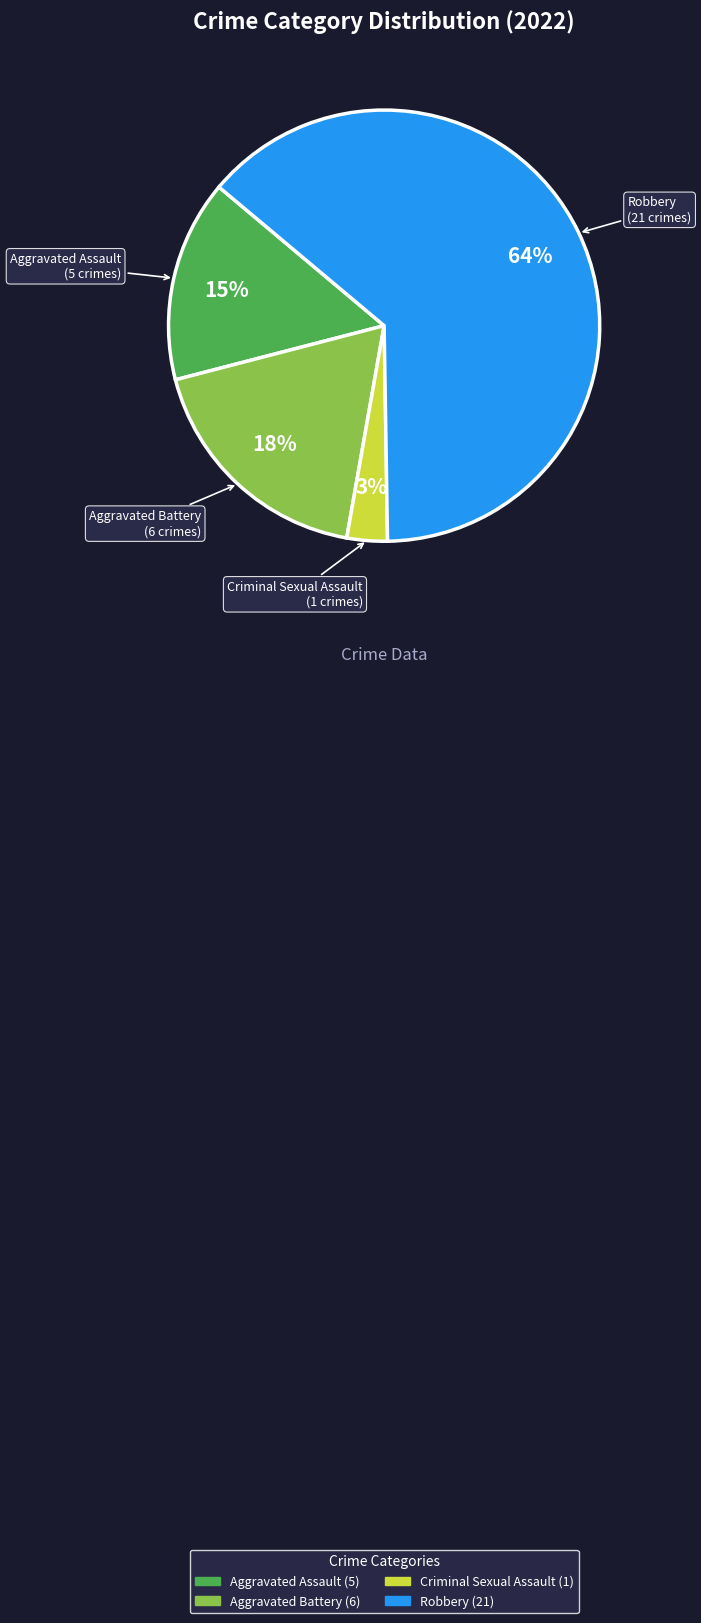

To the nearest percent, what is the average slice percentage?

25%